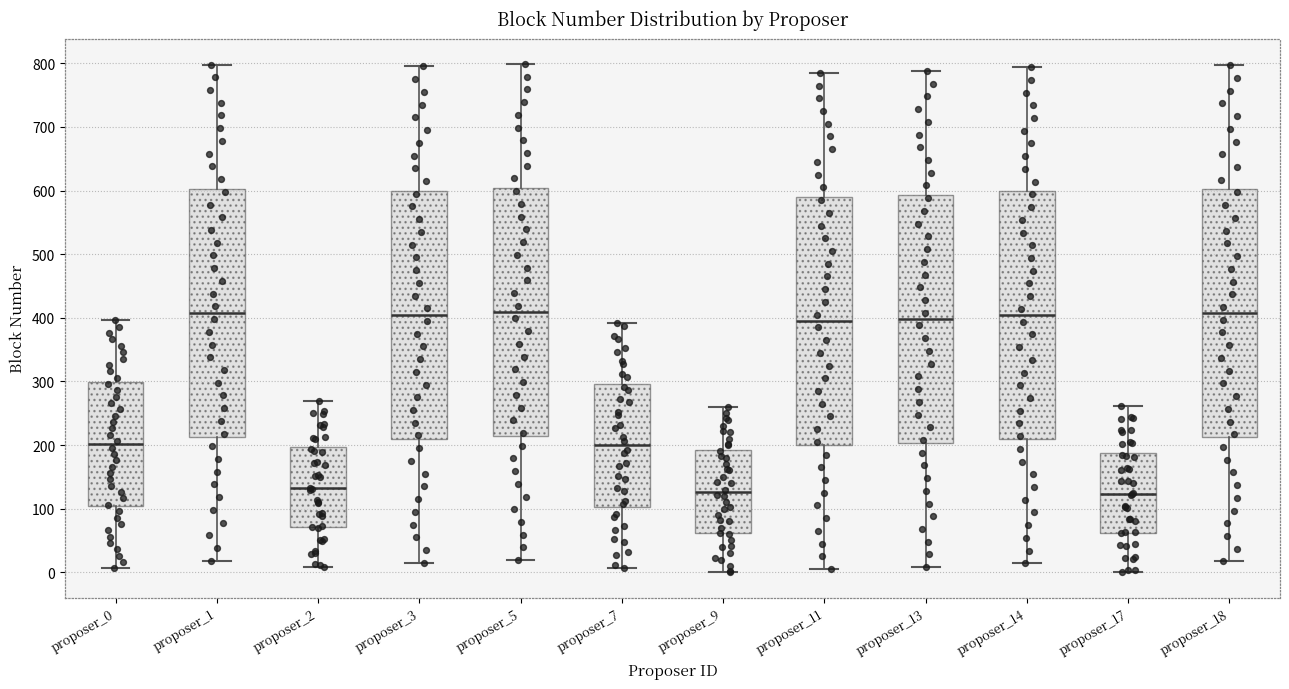

Where does the lower whisker of the box for proposer_11 end on the y-axis? The values are not printed on the chart, so give them approximately, as read against the axis.

10